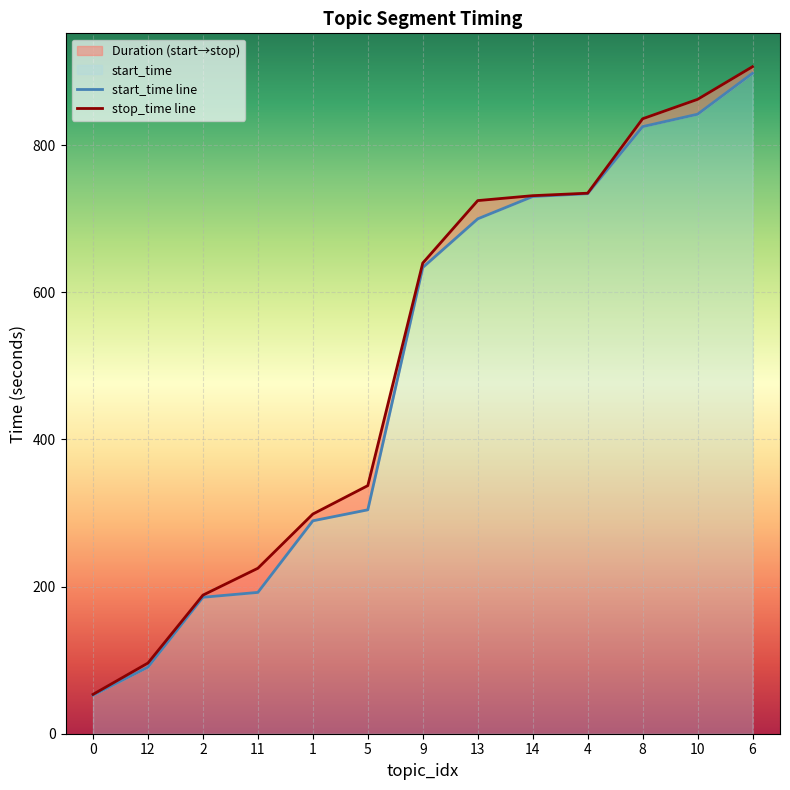

What is the value of the start_time line point at the 10th from the left?

734.0